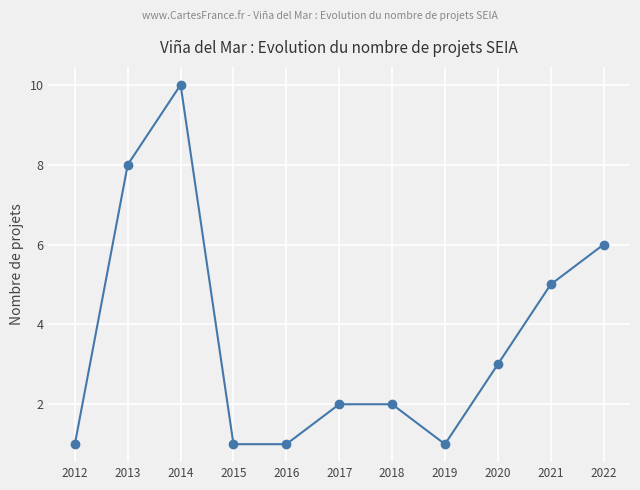

Which has a higher value, 2014 or 2013?

2014